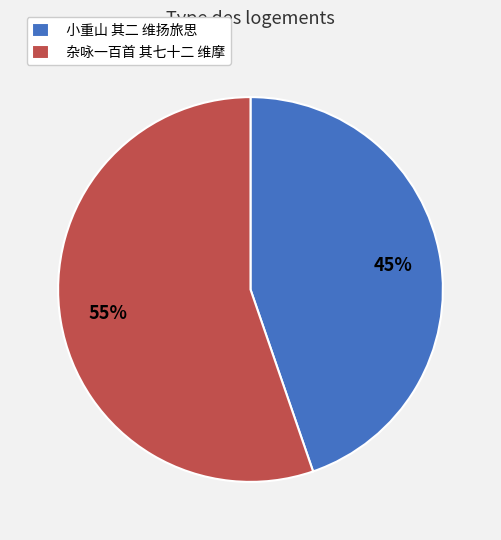

What is the largest slice in the pie chart?

杂咏一百首 其七十二 维摩